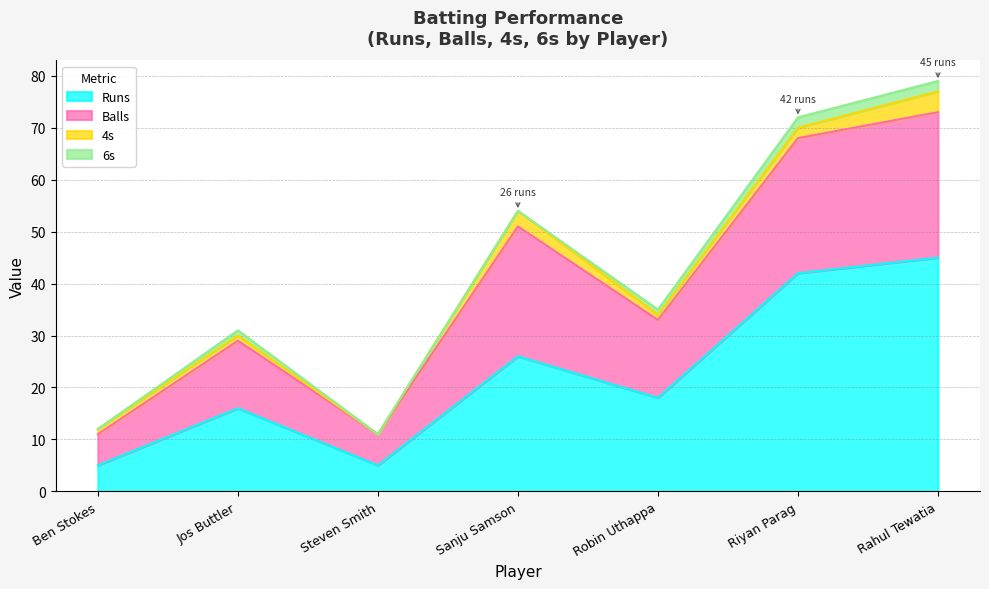

What is the difference between the maximum and second lowest values in the Runs series?

40